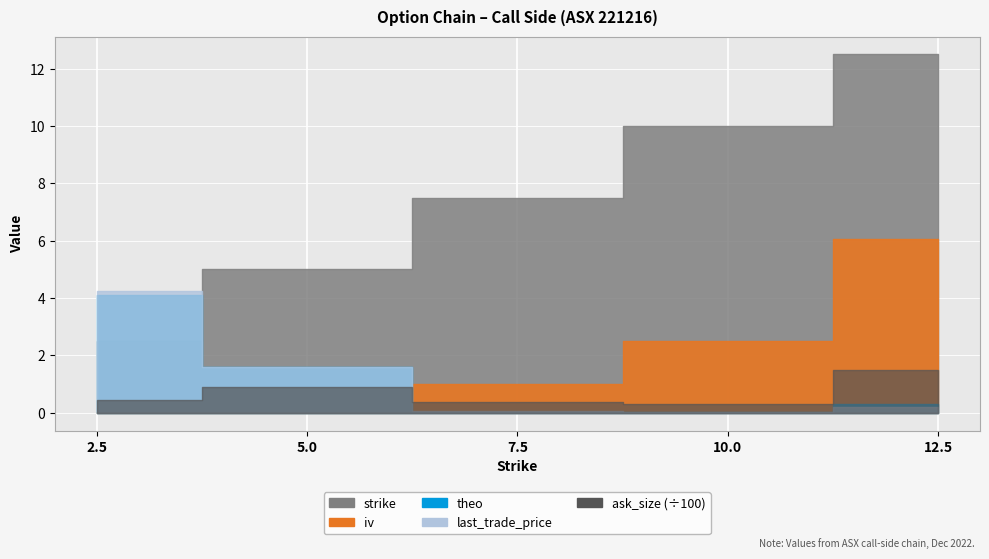

The value of iv at 12.5 is 6.0. True or false?

True